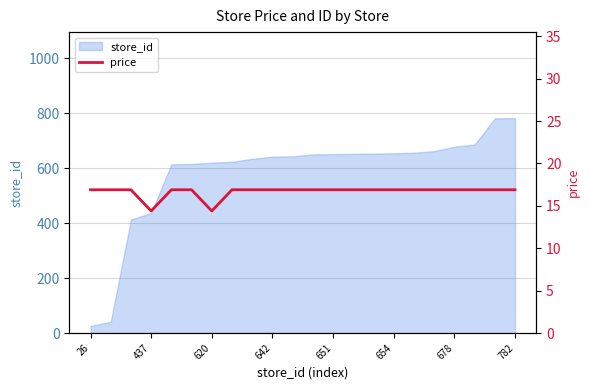

True or false: store_id has a value of 678 at 678.

True